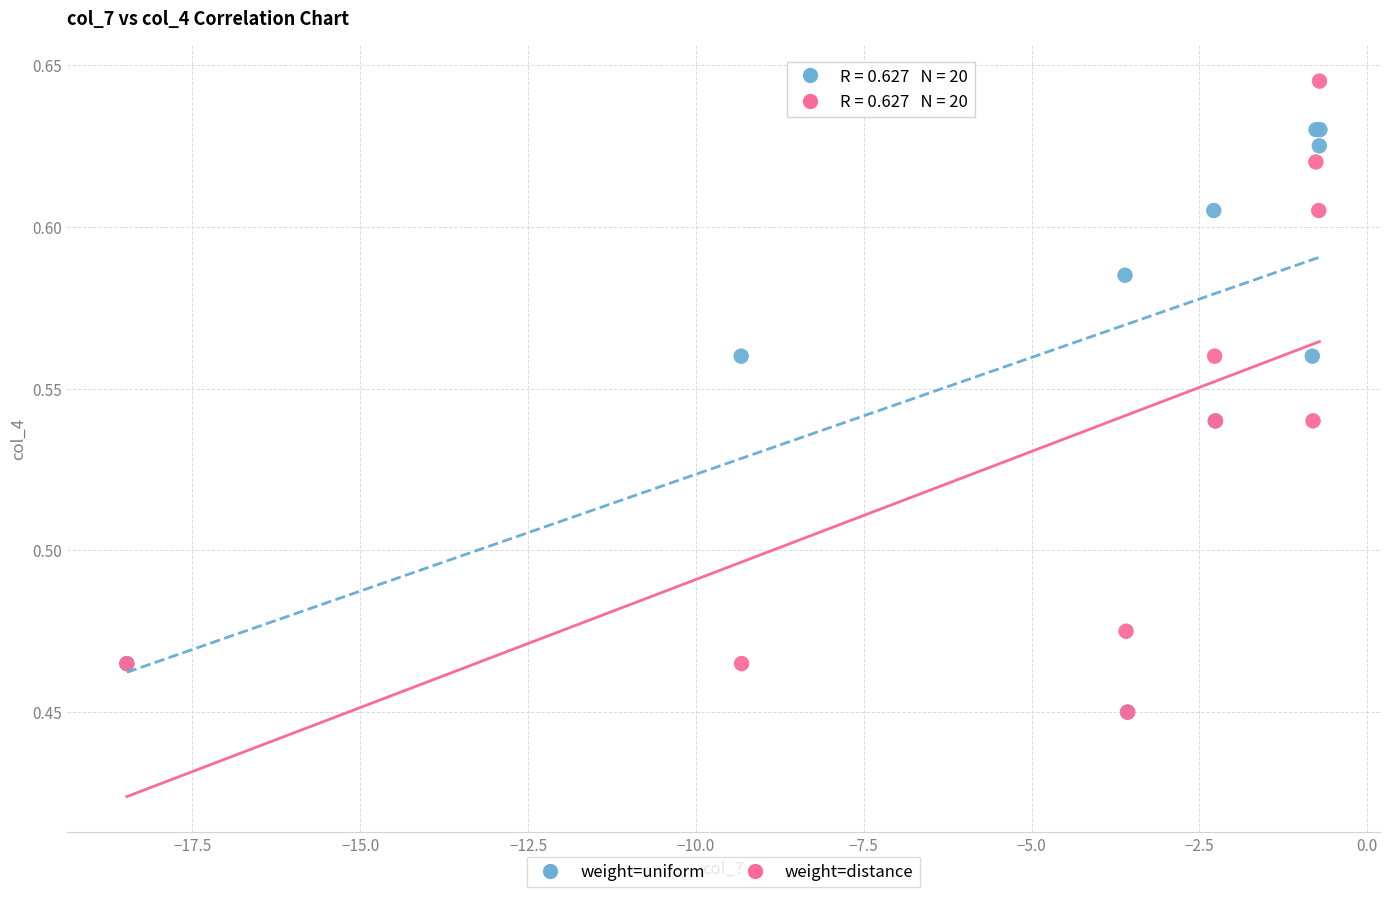

Which series contains the highest Y value?

weight=distance